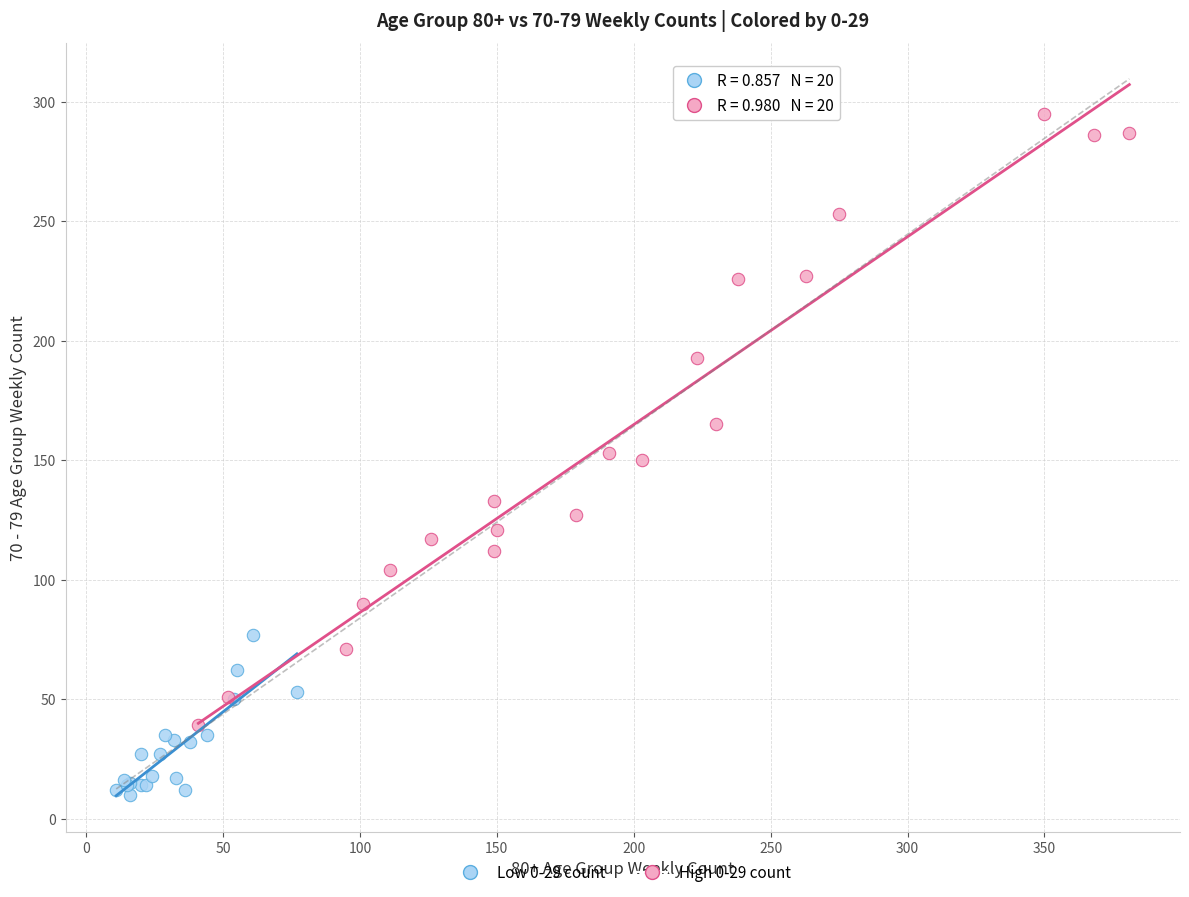

What are all the series names shown in the legend?

Low 0-29 count, High 0-29 count